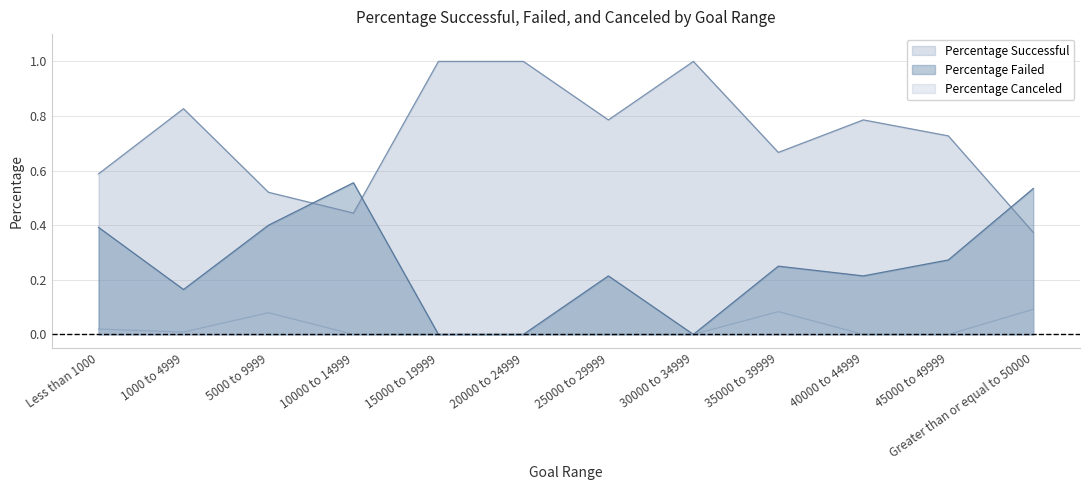

The value of Percentage Successful at 5000 to 9999 is 0.5. True or false?

True